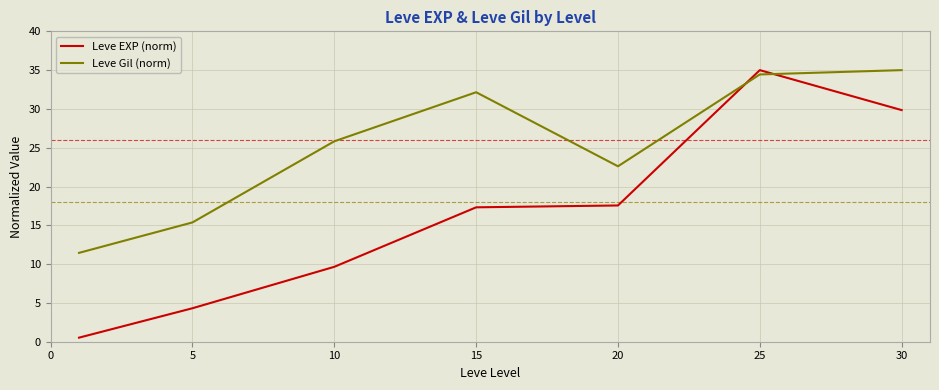

Reading left to right, what are all the values shown in this chart?

Leve EXP (norm): 0.5	4.3	9.7	17.3	17.6	35.0	29.9
Leve Gil (norm): 11.5	15.4	25.8	32.2	22.6	34.4	35.0